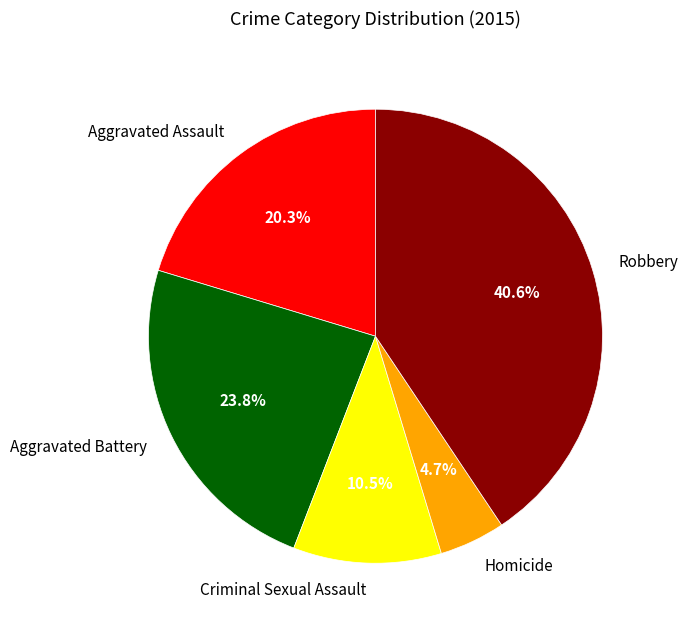

Rank the categories by value from lowest to highest.

Homicide, Criminal Sexual Assault, Aggravated Assault, Aggravated Battery, Robbery